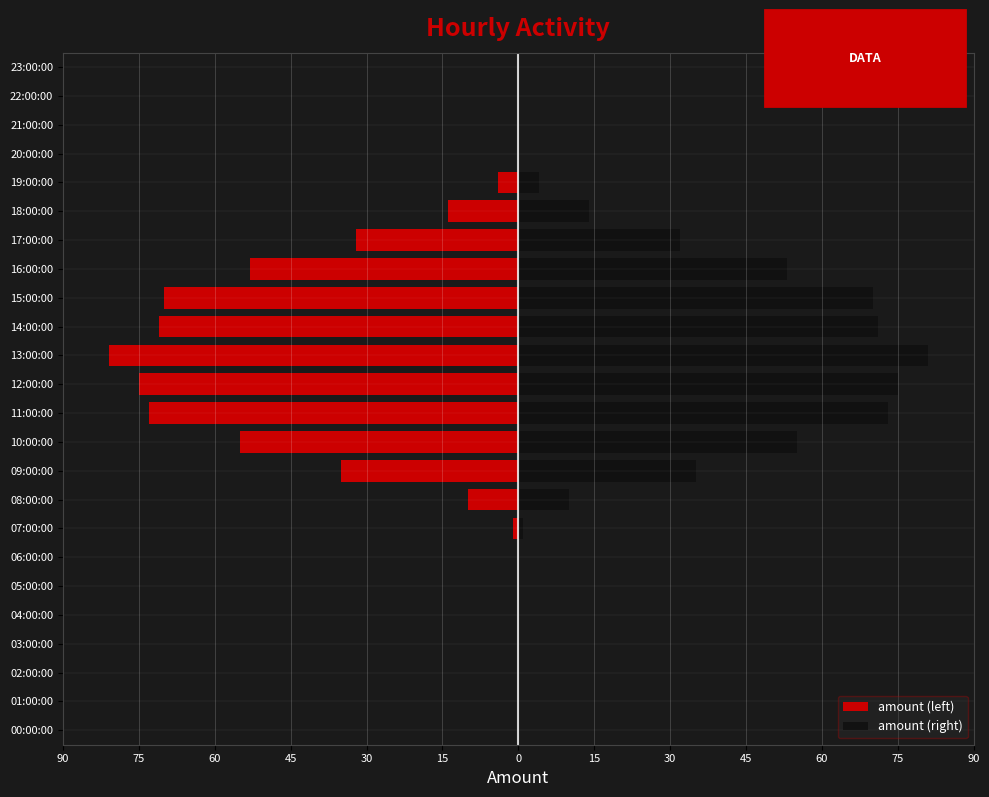

List the series in order of their overall mean, lowest first.

amount (left), amount (right)